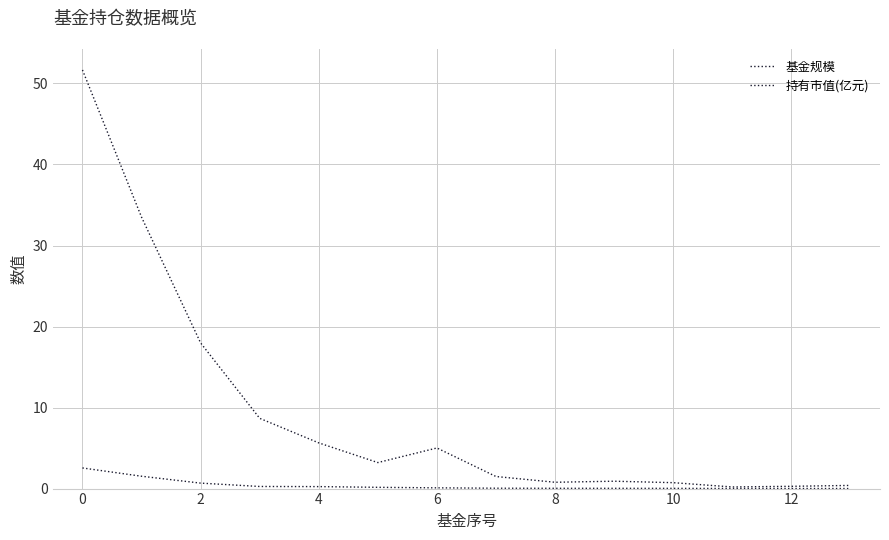

How many lines are shown in the chart?

2